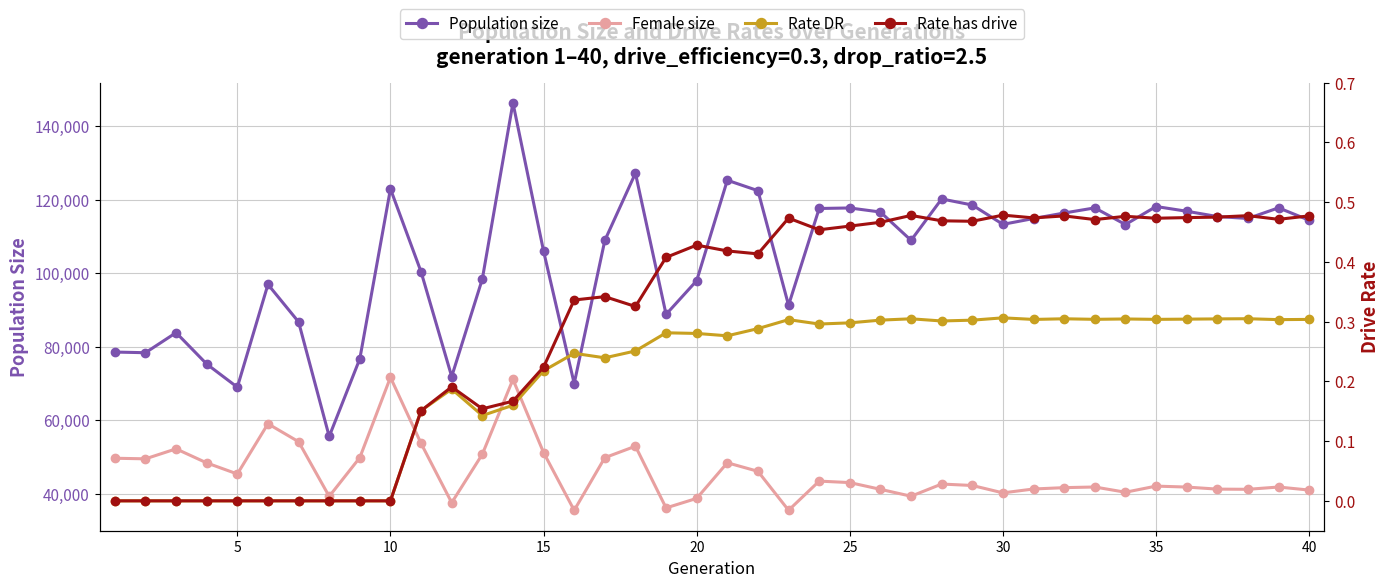

Rank the series by their maximum value, from lowest to highest.

Rate DR, Rate has drive, Female size, Population size